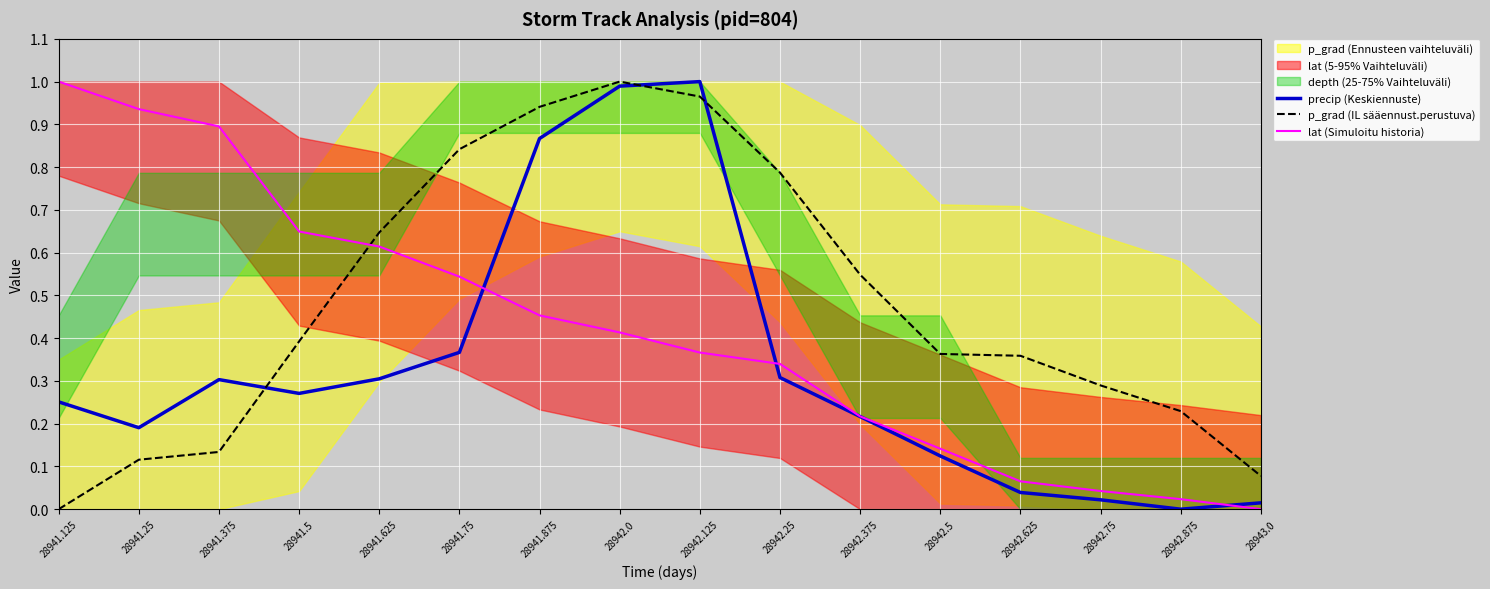

Count the number of categories in the chart.

16